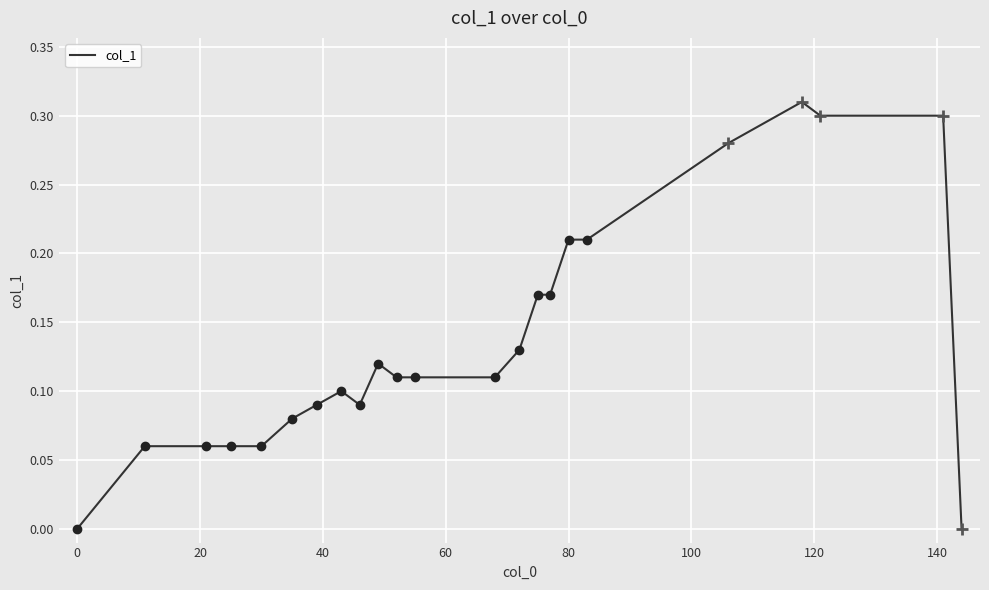

The col_1 series shows 0.4 at 80. True or false?

False